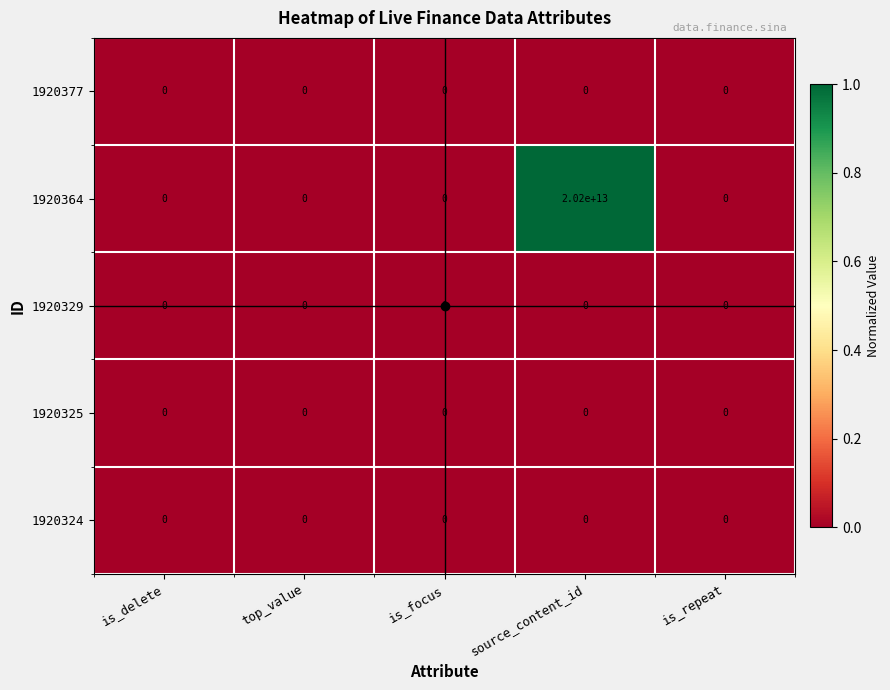

Where is 1920377 nearest to the value 0?

is_delete